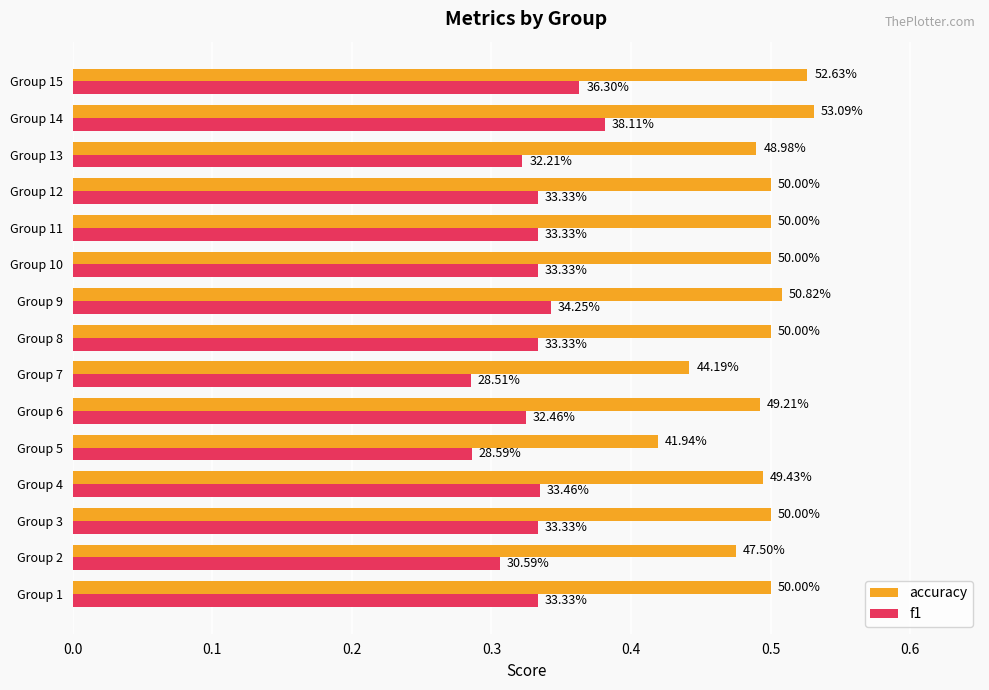

What are all the series names shown in the legend?

accuracy, f1